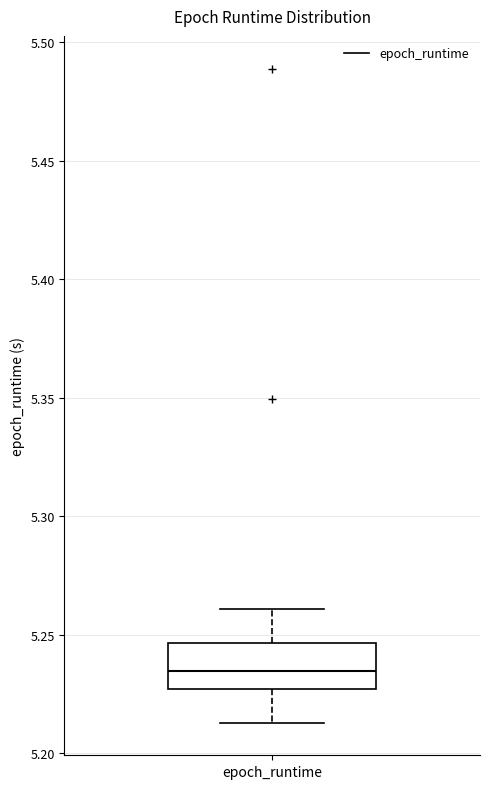

Read this box plot against the y-axis: the position of the median line, the range covered by the box, and the ends of both whiskers. The values are not printed on the chart, so give them approximately, as read against the axis.

median 5.235, box 5.225 to 5.245, whiskers 5.215 to 5.260